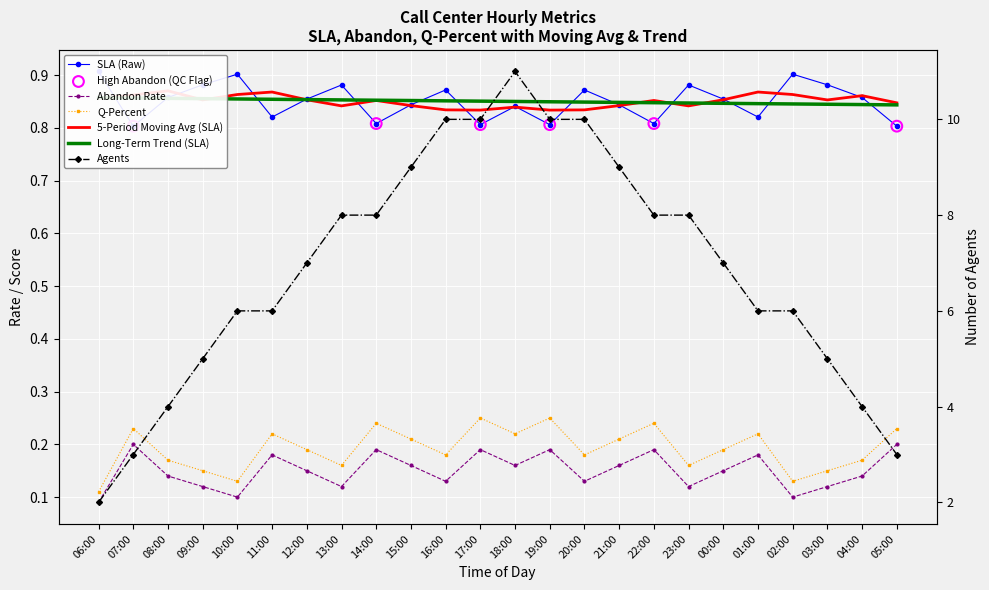

What is the total value across all series at 18:00?

12.2